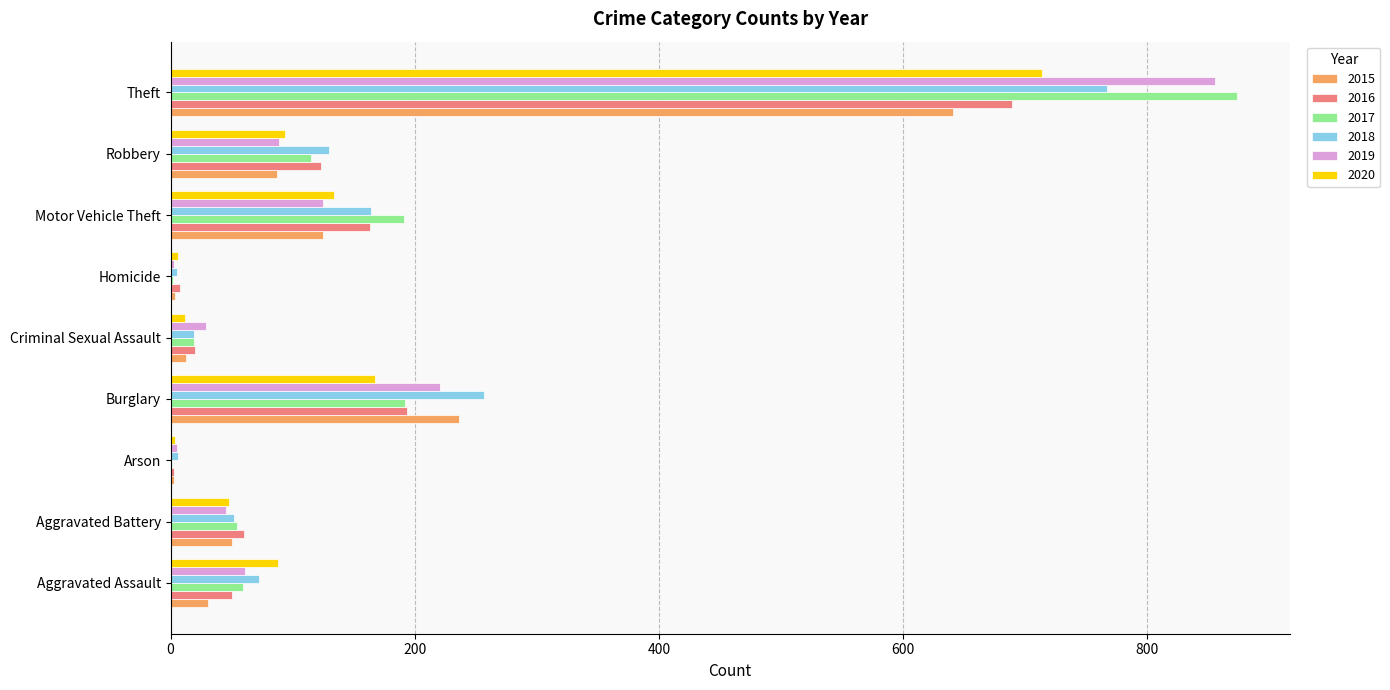

At which category is the sum across all series the highest?

Theft